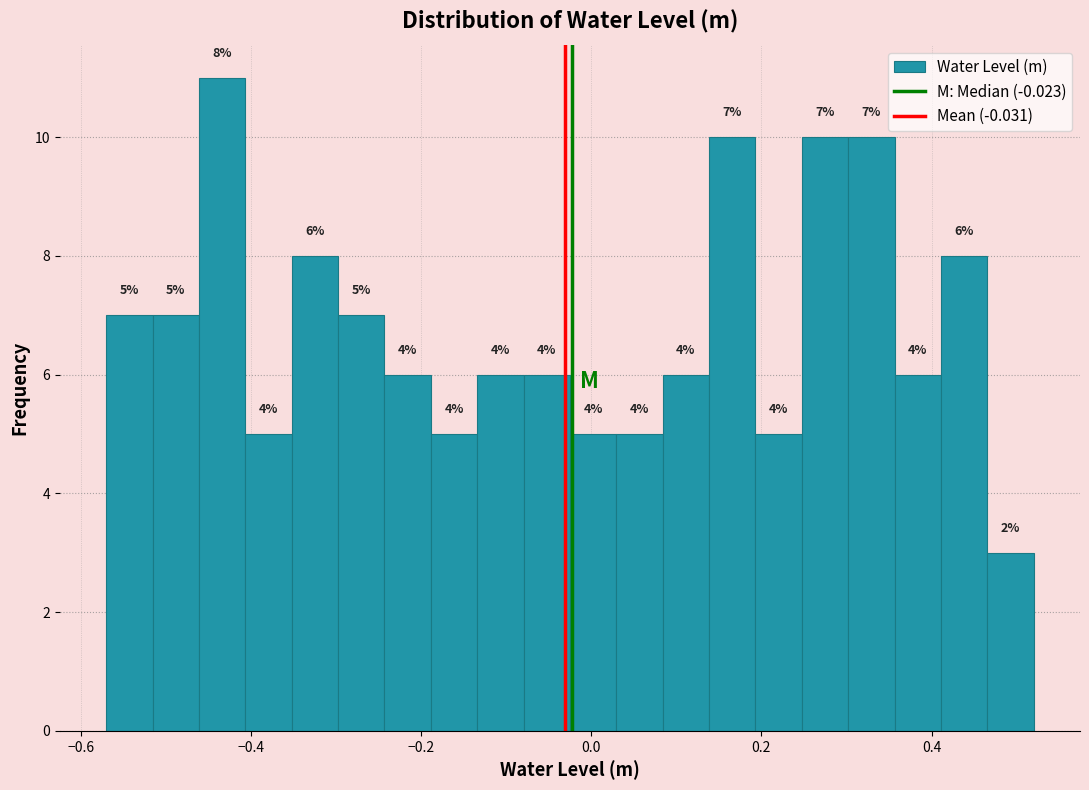

Around what value on the x-axis is the tallest bar? Give the approximate position of its centre, as read against the axis.

-0.44